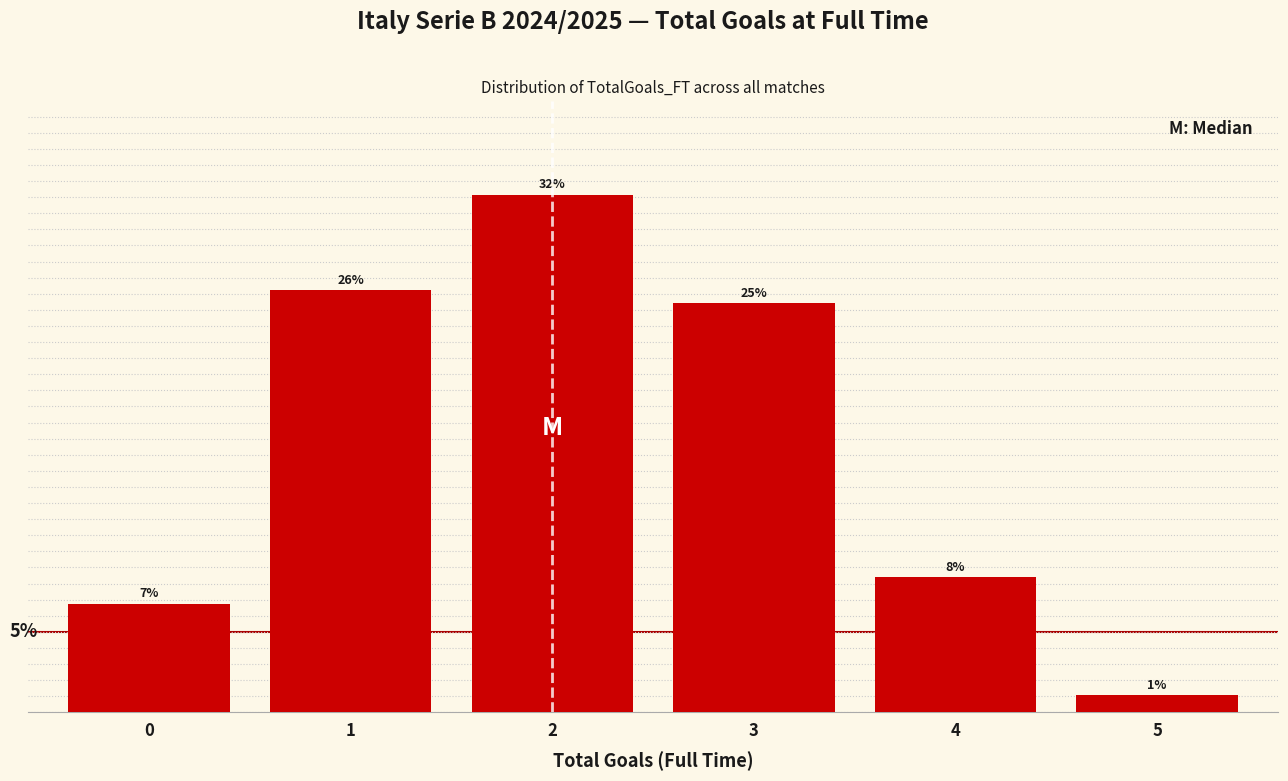

Are the bars horizontal?

No